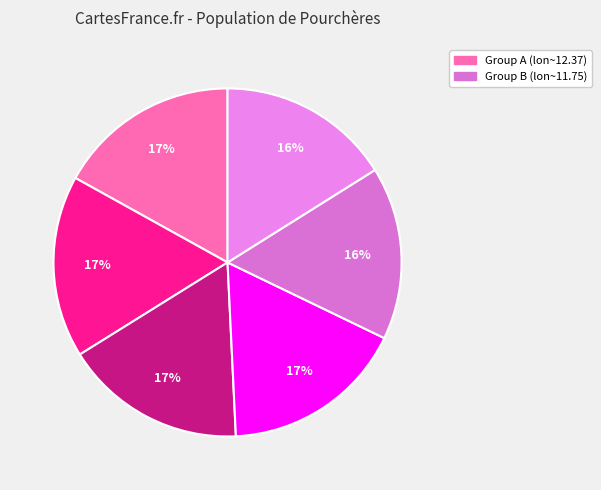

How many slices are in this pie chart?

6